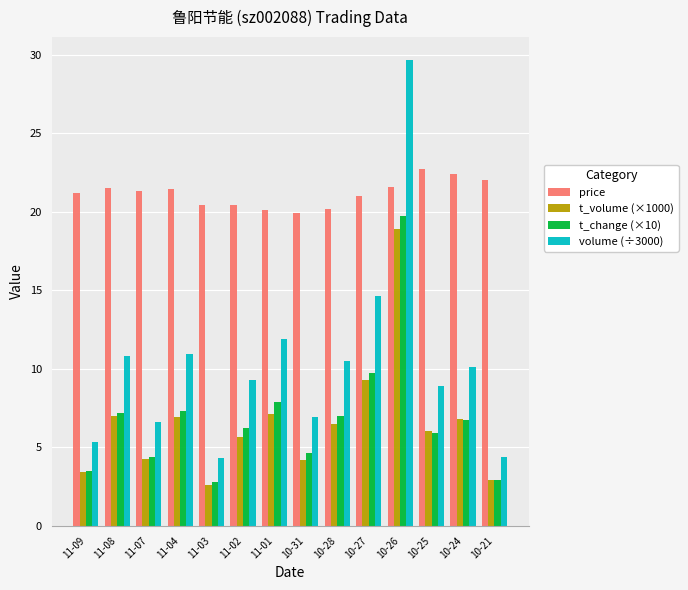

True or false: price has a value of 22.0 at 10-21.

True